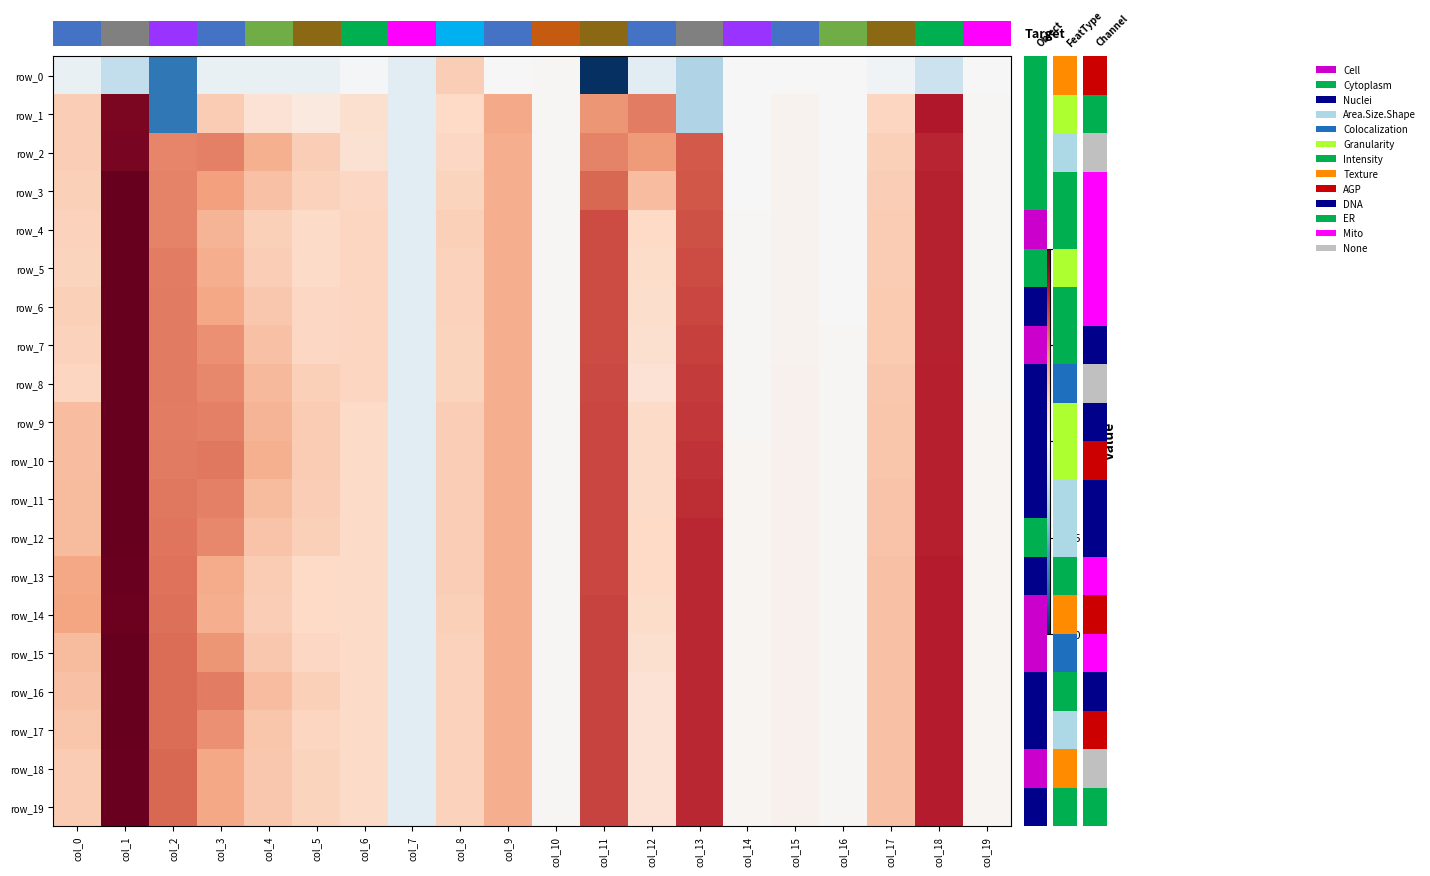

Which series has the largest range (max minus min)?

row_0